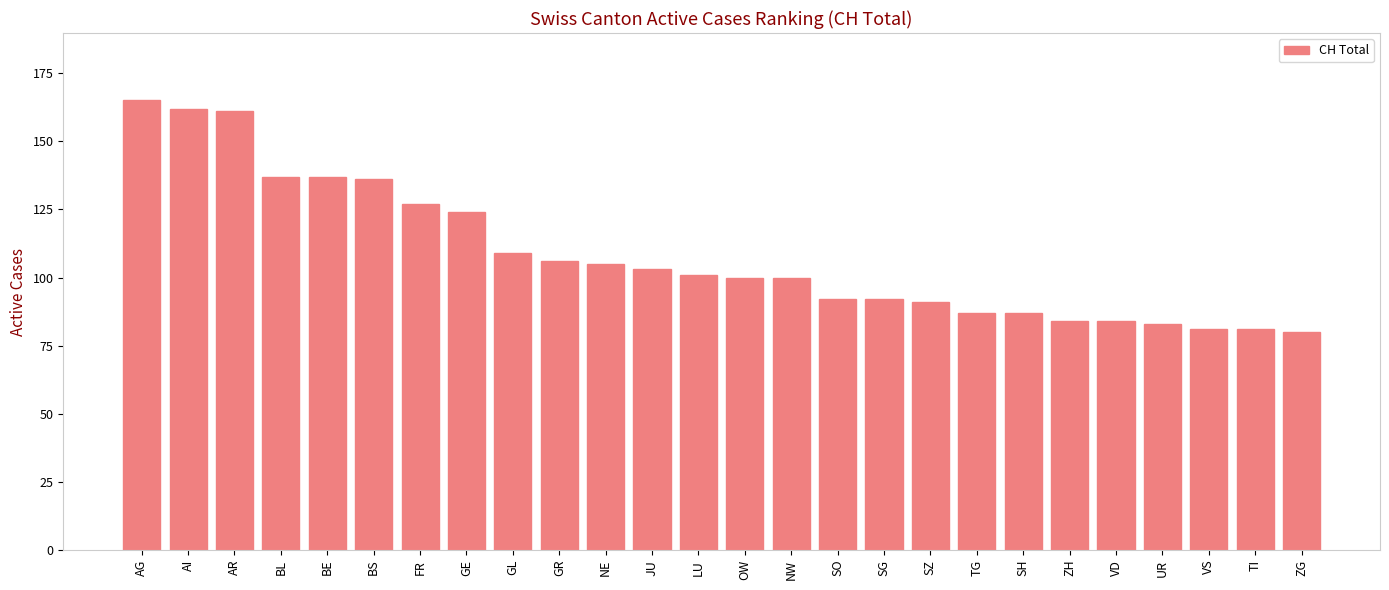

Which label corresponds to the largest value in the chart?

AG